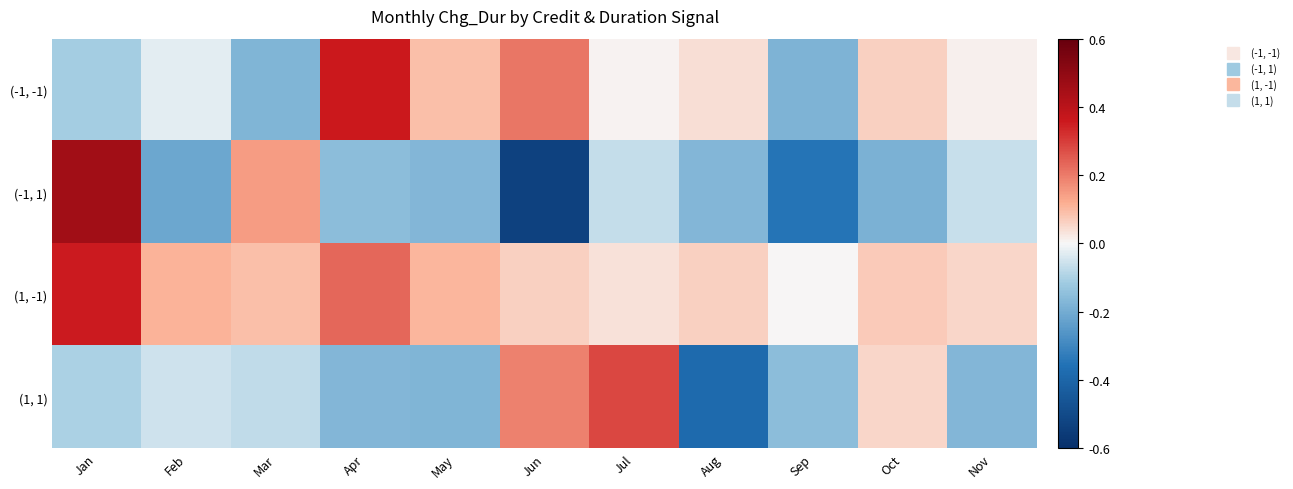

Between Mar and Jul, which is larger?

Jul